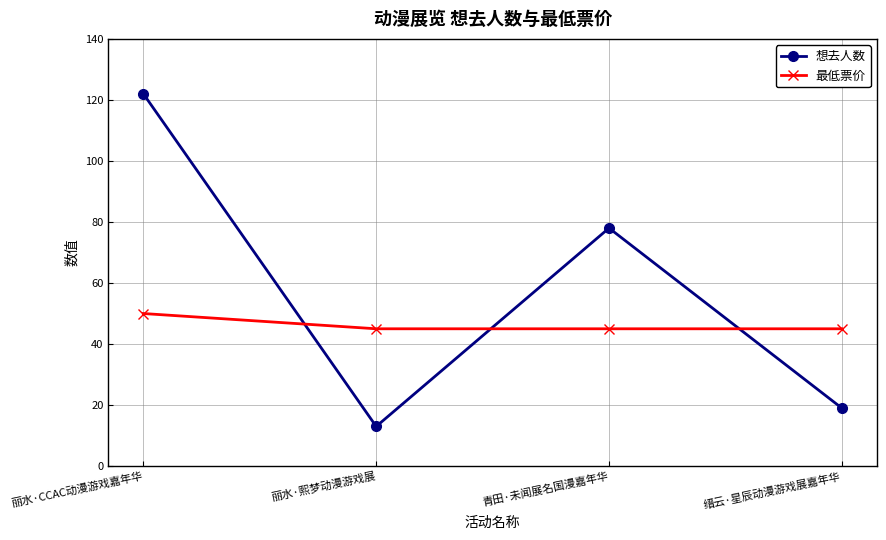

What is the total value across all series at 缙云·星辰动漫游戏展嘉年华?

64